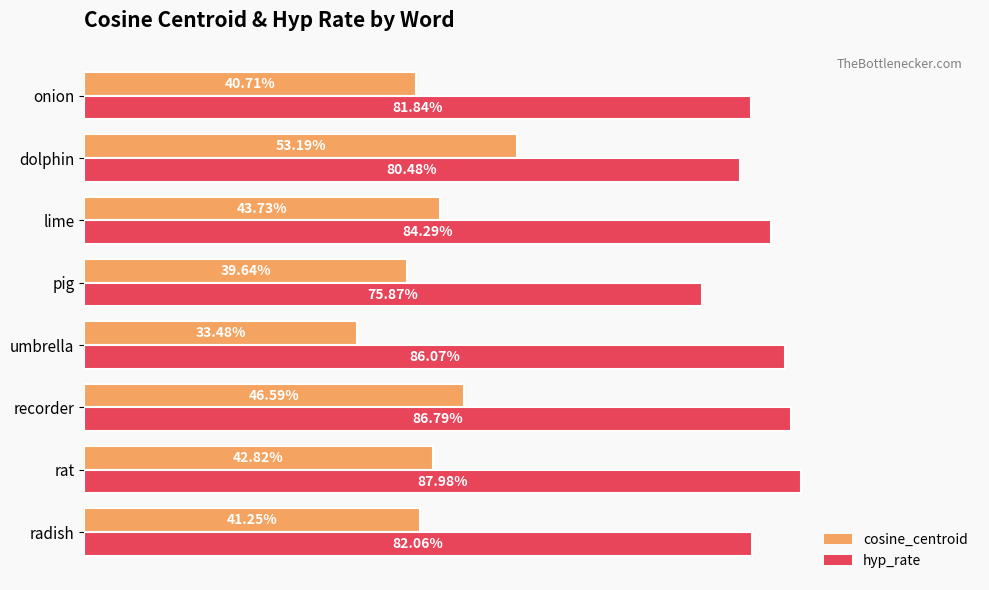

Does the chart contain stacked bars?

No